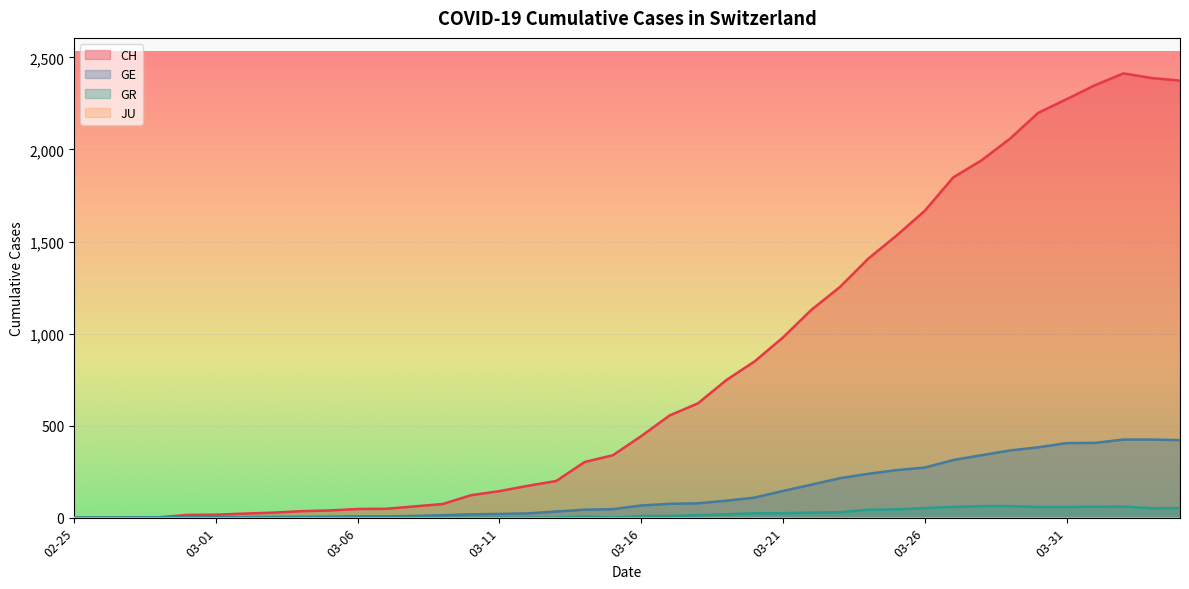

Between 2020-03-22 and 2020-04-01, which is larger?

2020-04-01